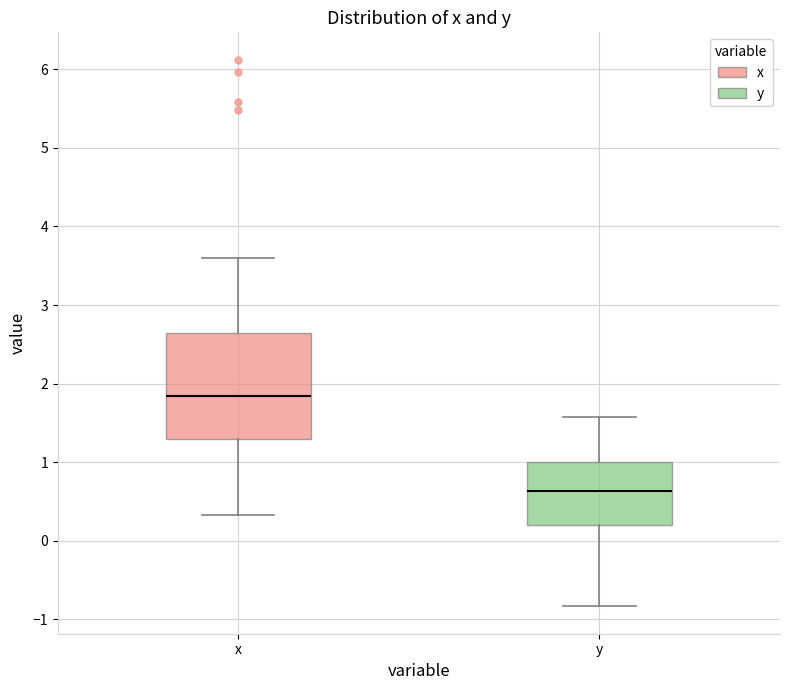

Where is the lower edge of the box for y on the y-axis? The values are not printed on the chart, so give them approximately, as read against the axis.

0.2